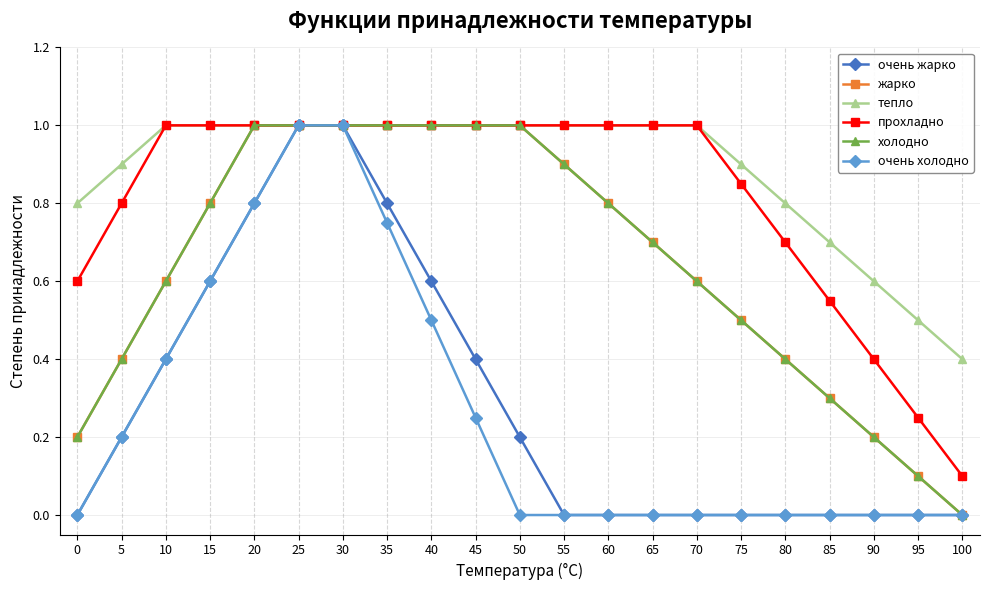

Is the value of очень холодно at 25 greater than the value of жарко at 75?

Yes